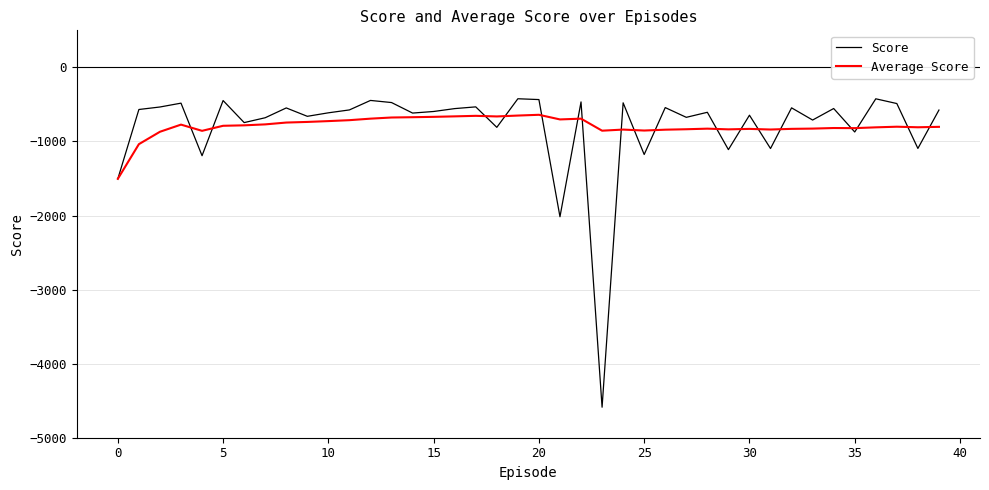

What are all the series names shown in the legend?

Score, Average Score